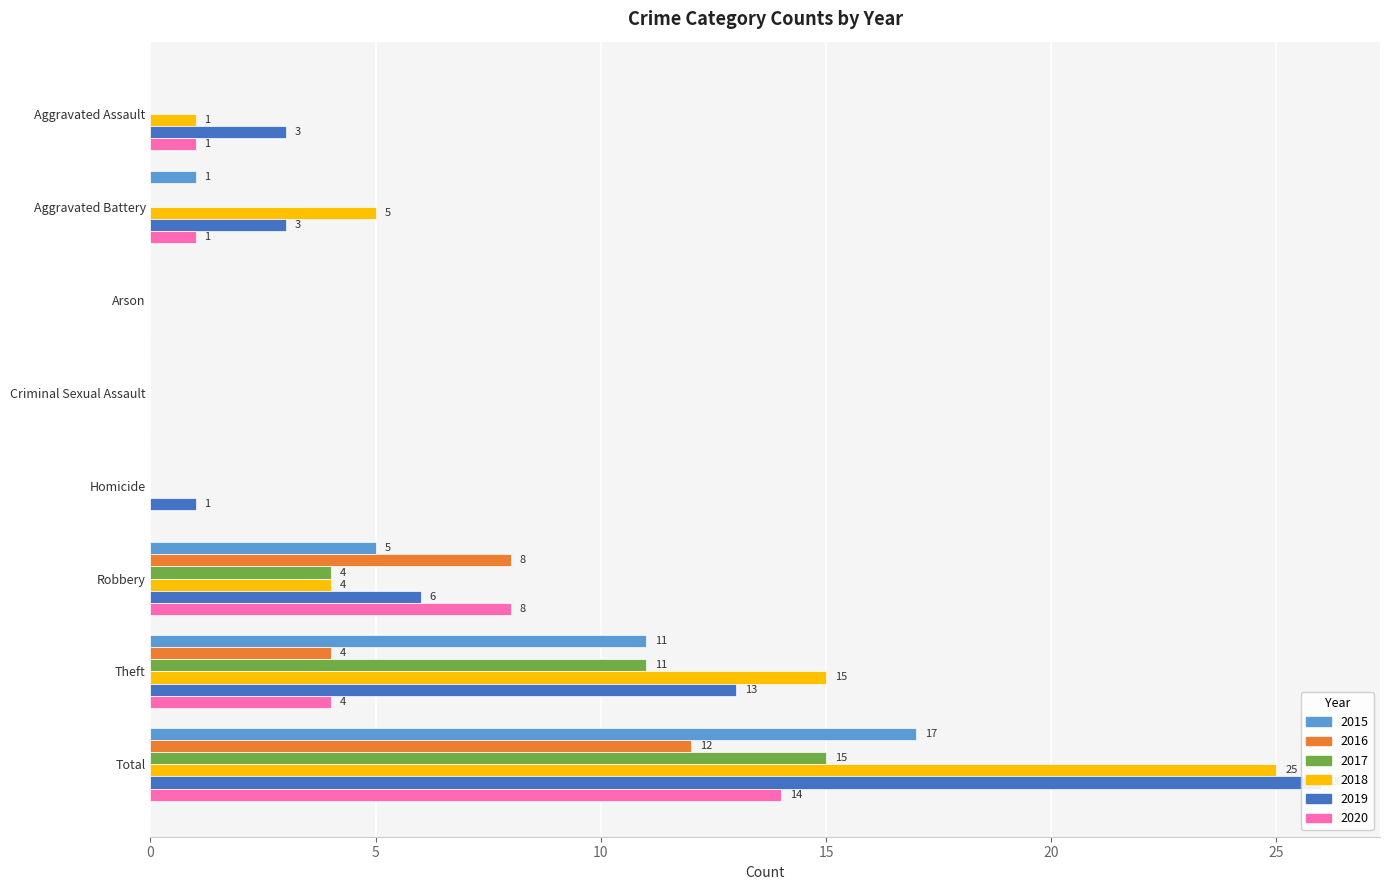

What is the total value across all series at Robbery?

35